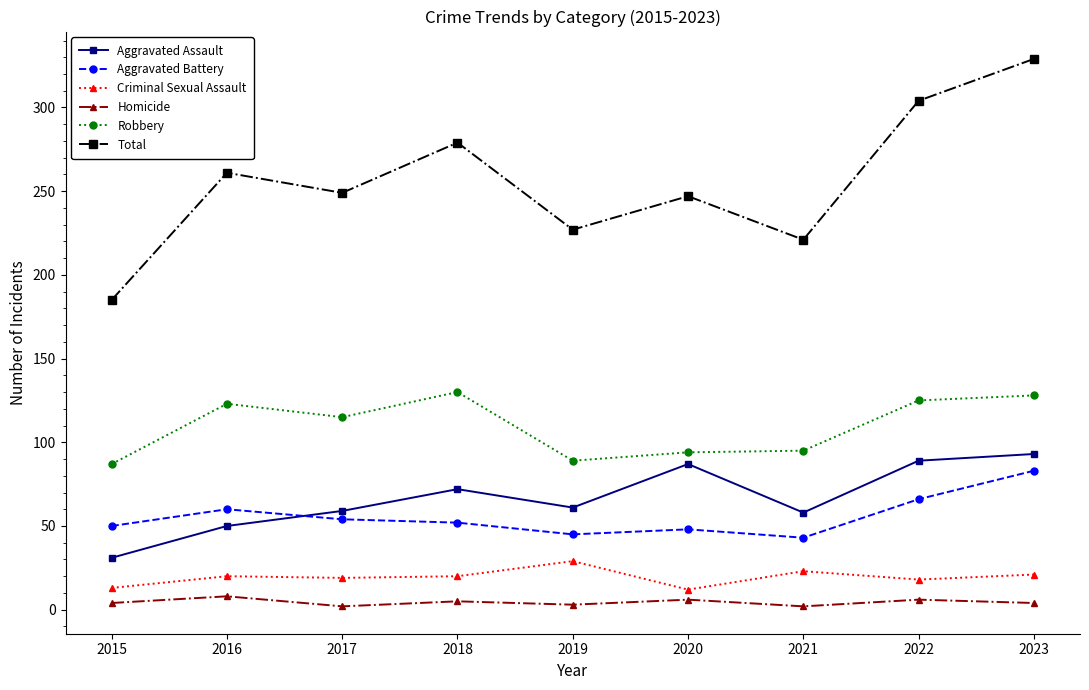

True or false: Aggravated Battery and Criminal Sexual Assault intersect in this chart.

False